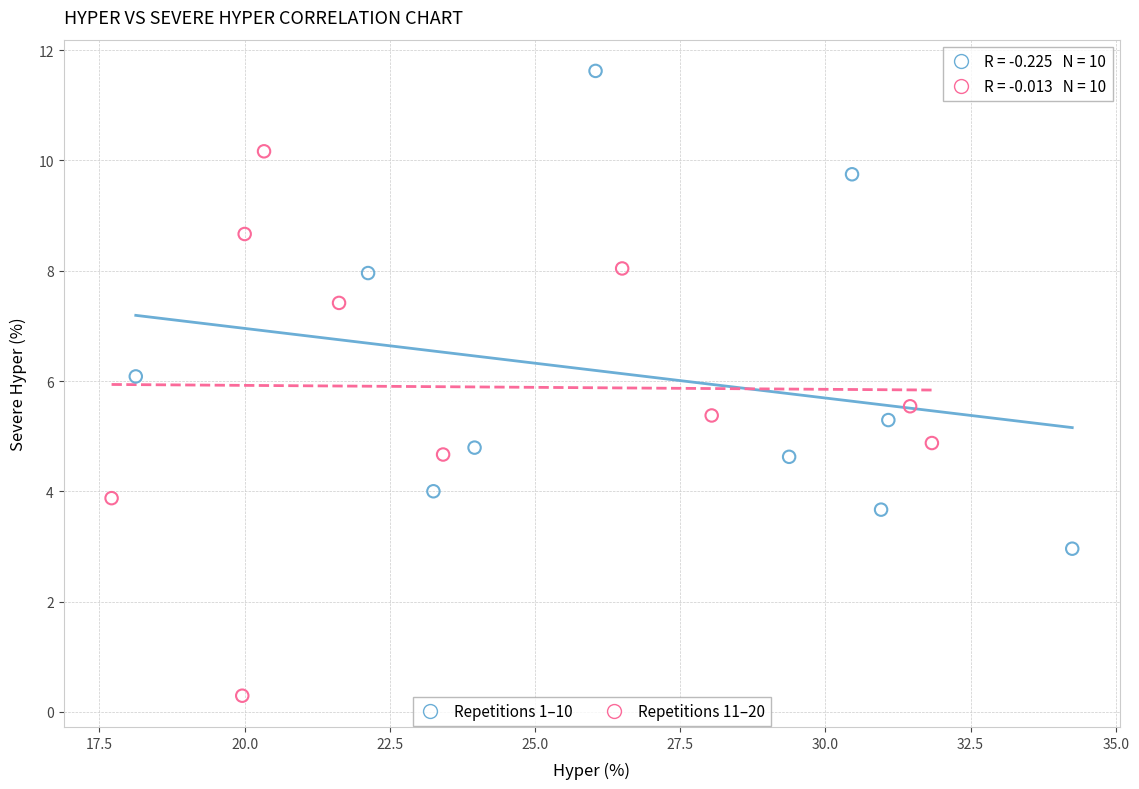

What are all the series names shown in the legend?

Repetitions 1–10, Repetitions 11–20